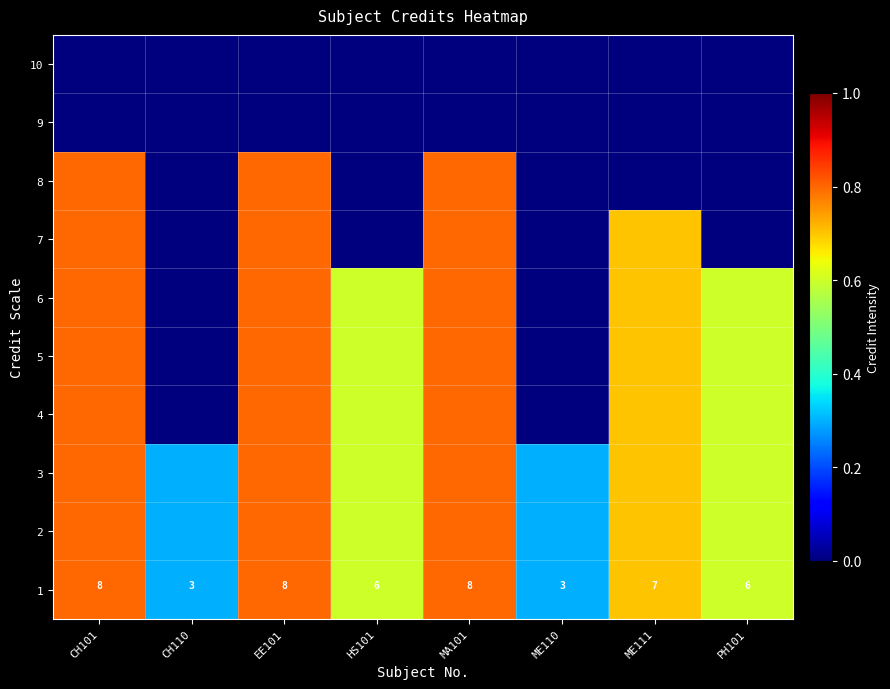

The 1 series shows 6.0 at HS101. True or false?

True